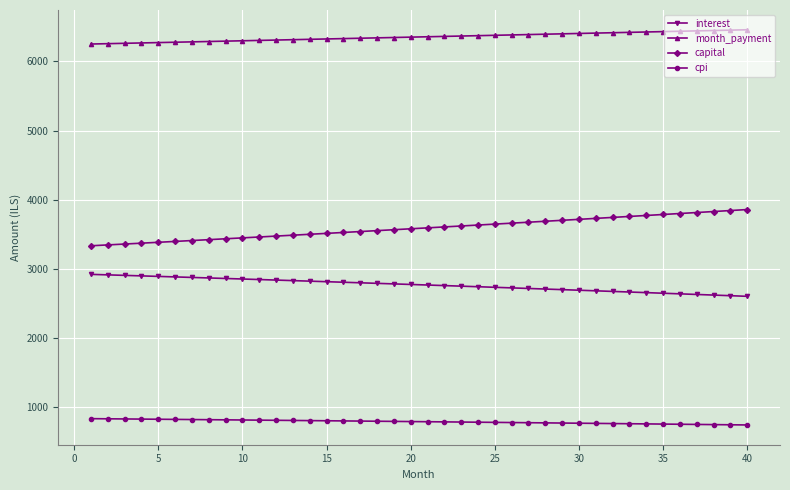

List the series in order of their peak value, lowest first.

cpi, interest, capital, month_payment